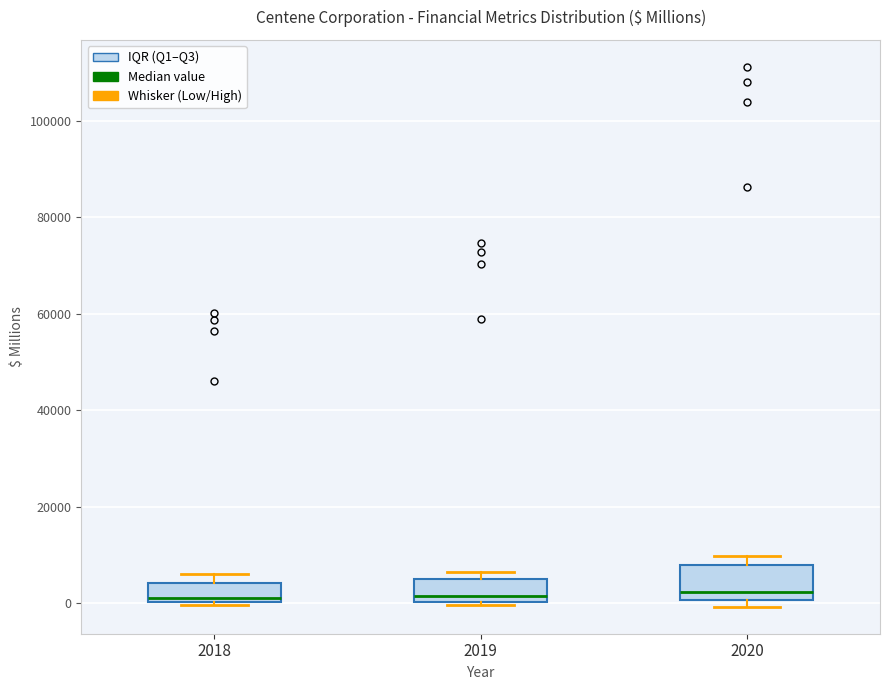

Reading left to right, read every box against the y-axis: the position of its median line, the range the box covers, and the ends of its whiskers. The values are not printed on the chart, so give them approximately, as read against the axis.

2018: median 2000, box 0 to 4000, whiskers 0 to 6000
2019: median 2000, box 0 to 4000, whiskers 0 (just below the box's lower edge) to 6000
2020: median 2000, box 0 to 8000, whiskers 0 (just below the box's lower edge) to 10000